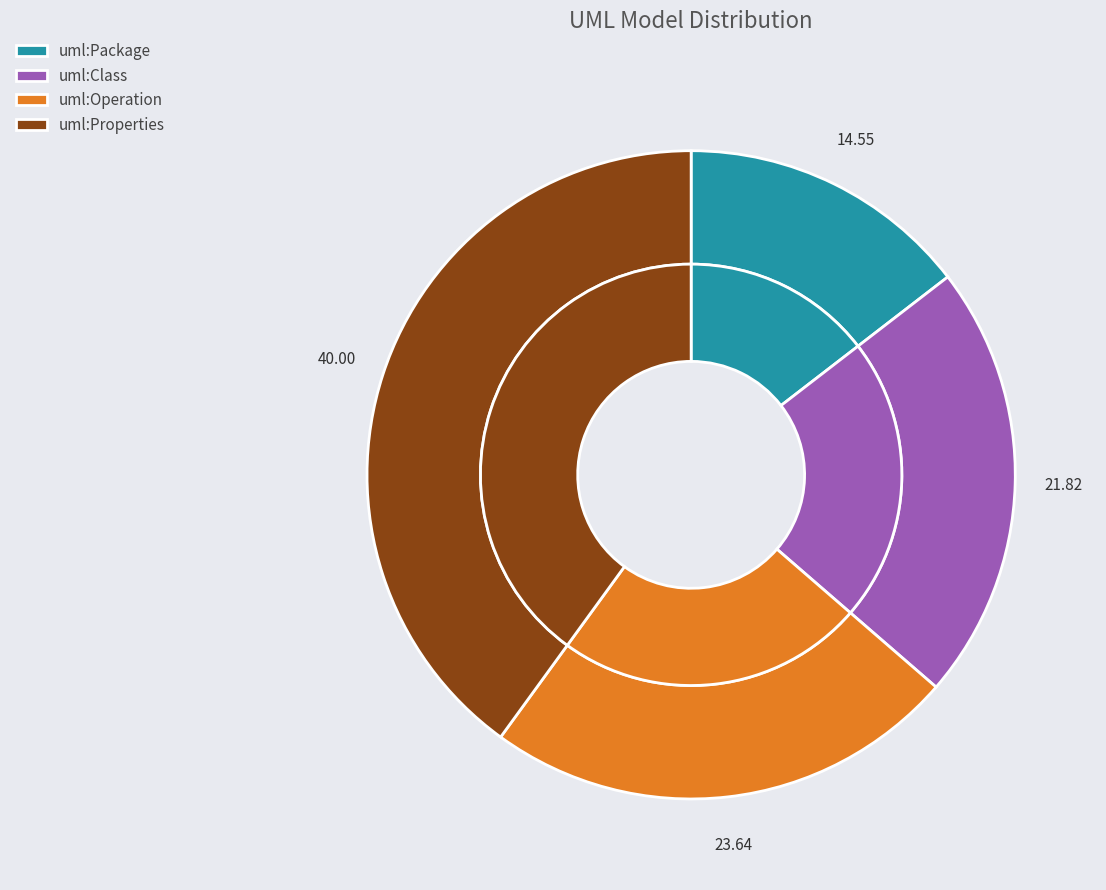

True or false: uml:Operation accounts for 24% of the total.

True